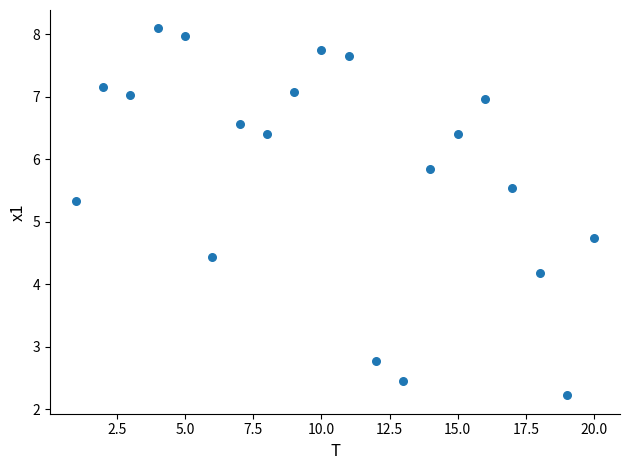

What is the range of Y values (max minus min)?

5.9